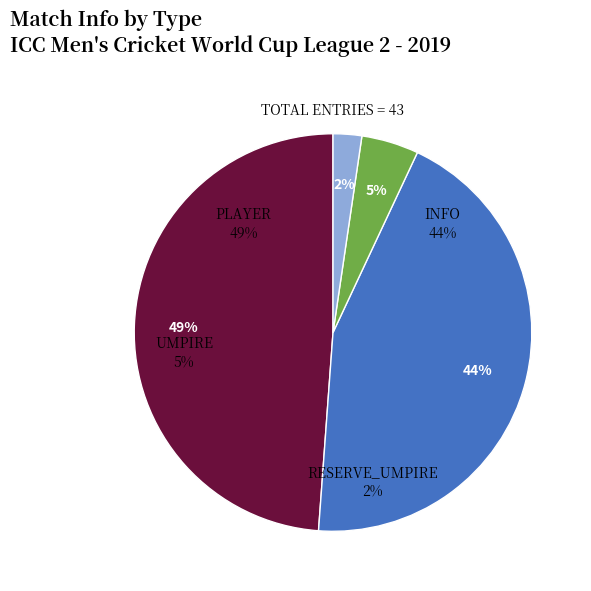

The gender slice represents 17% of the pie. True or false?

False